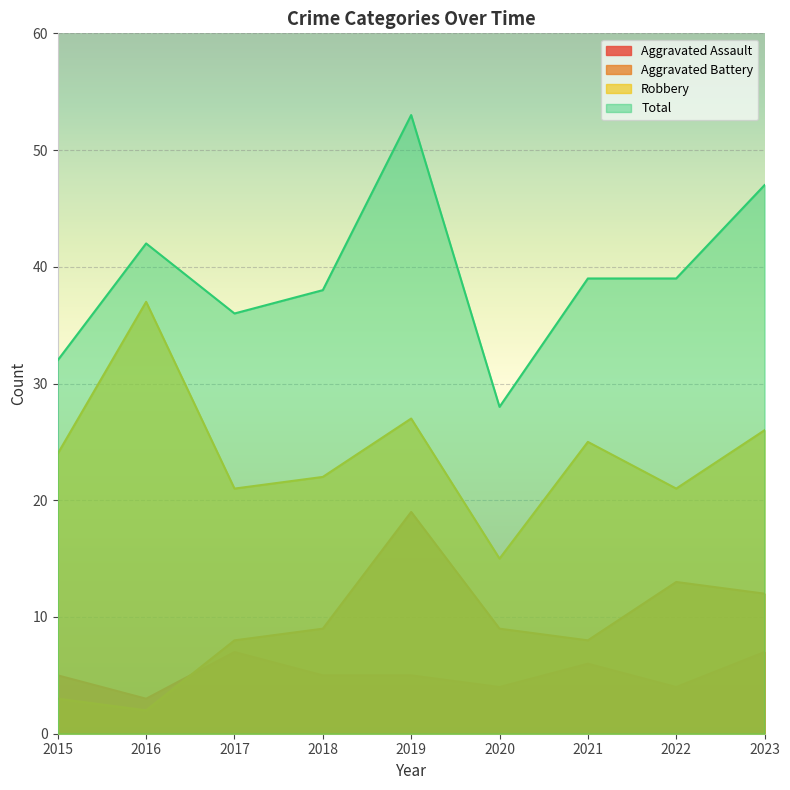

Which series has the largest total across all categories?

Total